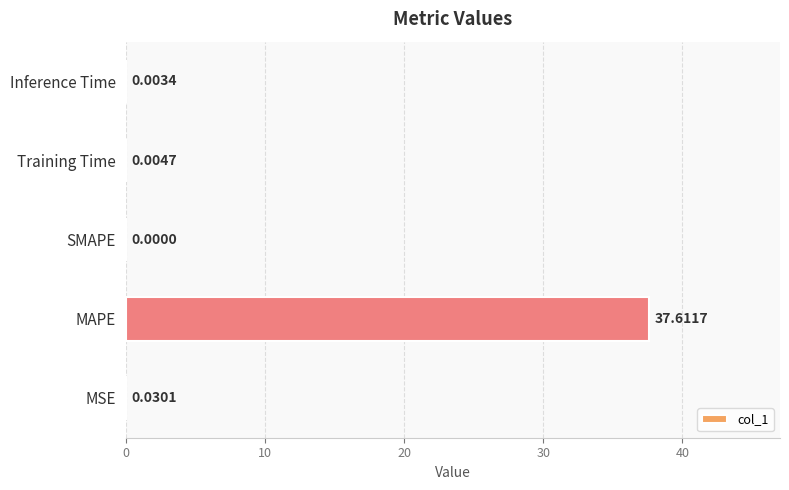

Where is the data nearest to the value 18?

MSE